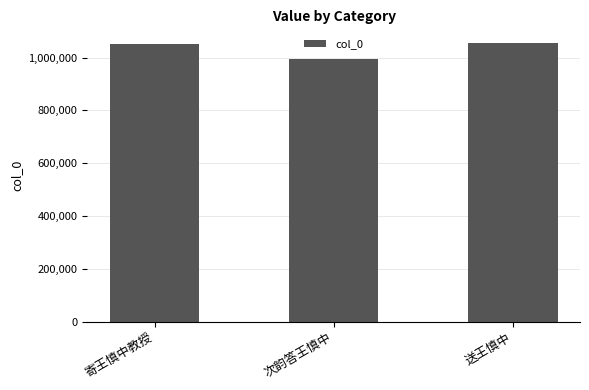

What value does the data have at 寄王慎中教授, to the nearest 10?

1053110